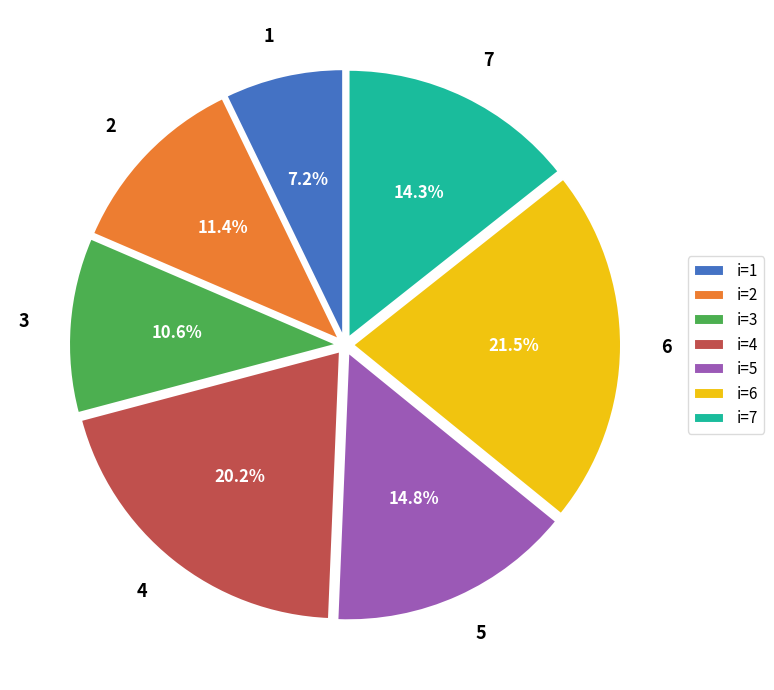

Is it true that 7 is 1% of the pie?

False